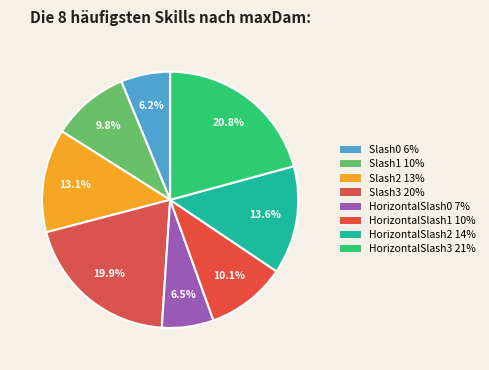

The Slash0 slice represents 1% of the pie. True or false?

False